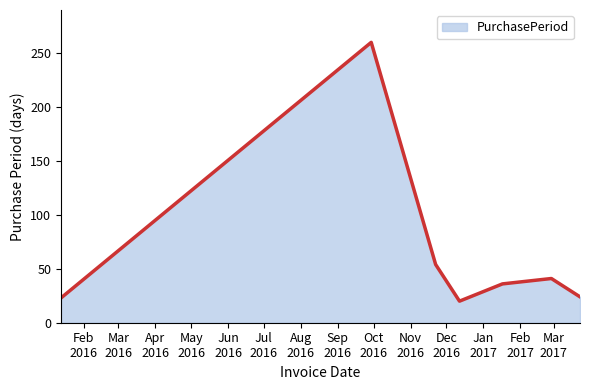

Count the number of categories in the chart.

7